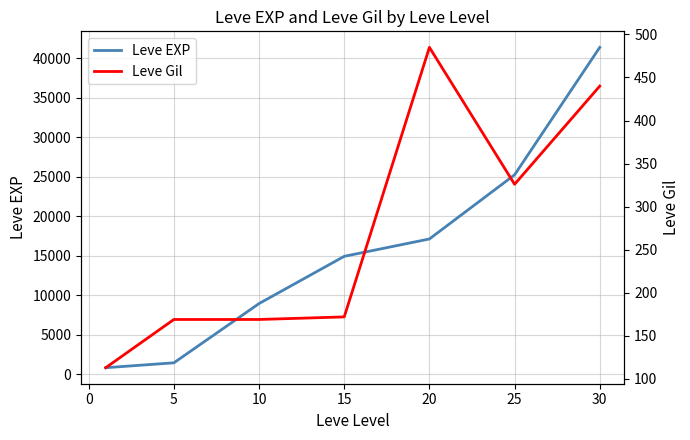

What is the maximum value for Leve EXP?

41410